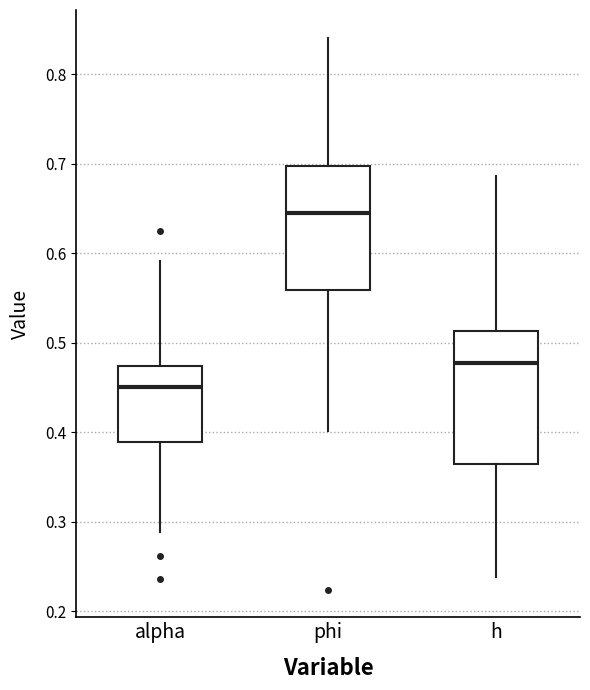

Which box's median line is the highest?

phi